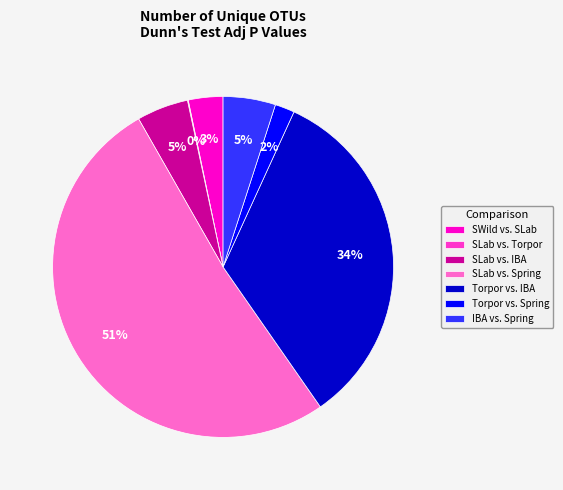

Is the sum of SLab vs. Spring and Torpor vs. Spring greater than half?

Yes